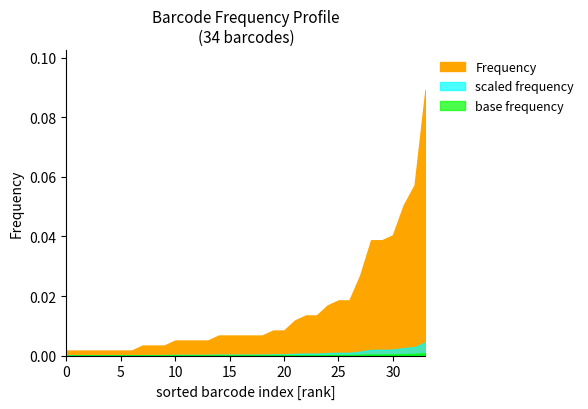

Reading left to right, extract all data points from this chart.

0.0	0.0	0.0	0.0	0.0	0.0	0.0	0.0	0.0	0.0	0.1	0.0	0.0	0.0	0.0	0.0	0.0	0.0	0.0	0.0	0.0	0.0	0.1	0.0	0.0	0.0	0.0	0.0	0.0	0.0	0.1	0.0	0.0	0.0